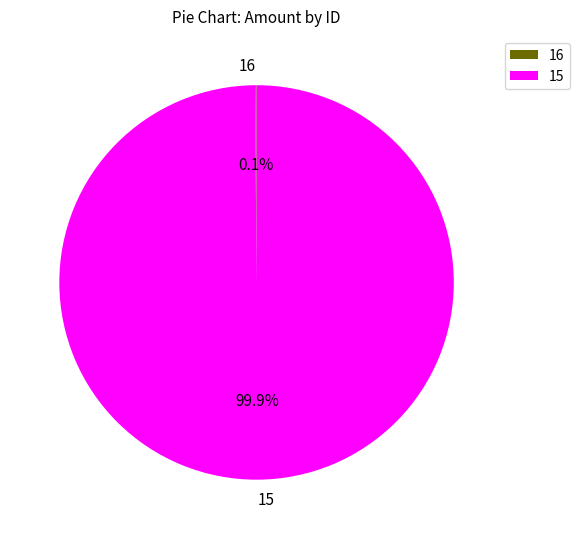

What portion of the pie excludes 15?

0.1%